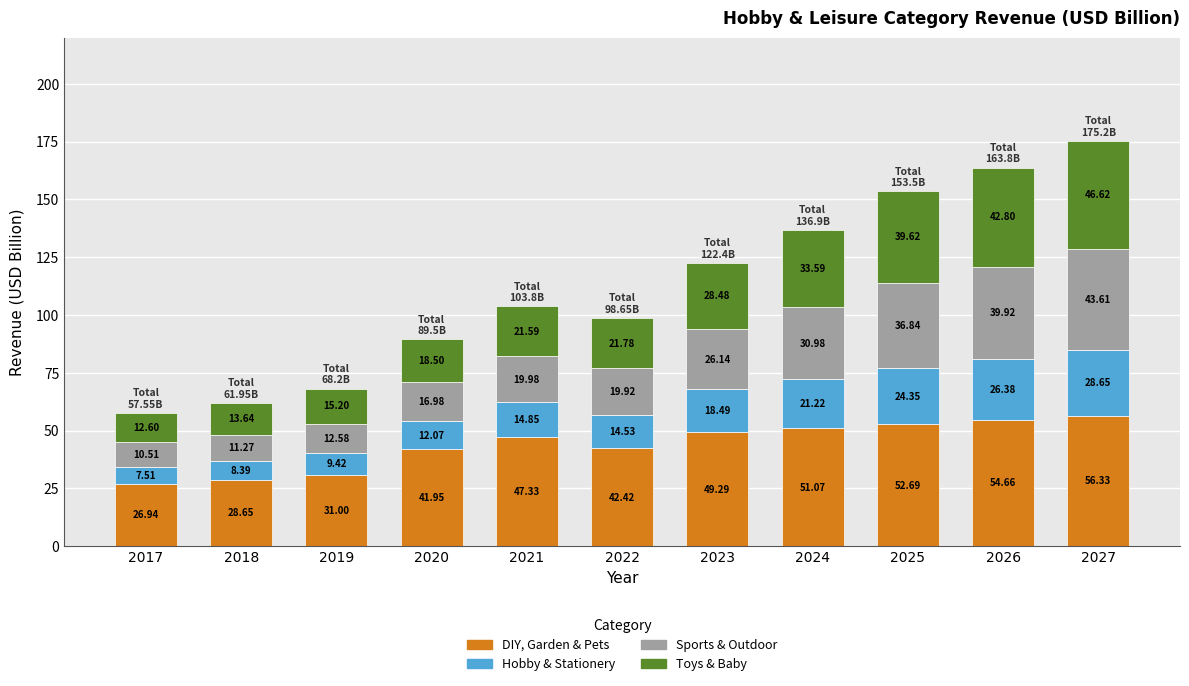

Is it true that DIY, Garden & Pets equals 49.3 at 2023?

True